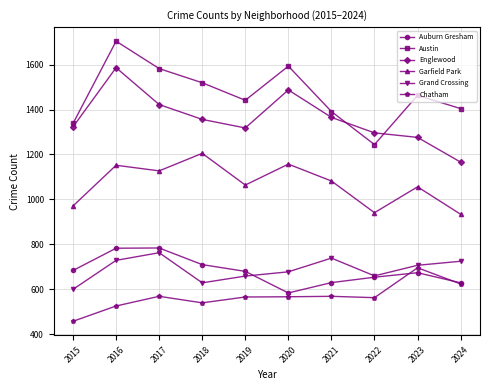

How many lines are shown in the chart?

6